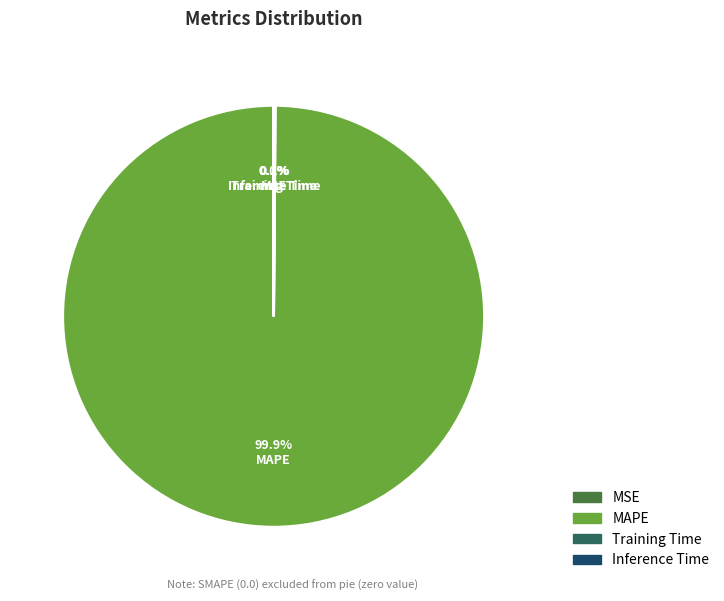

What is the largest slice in the pie chart?

MAPE